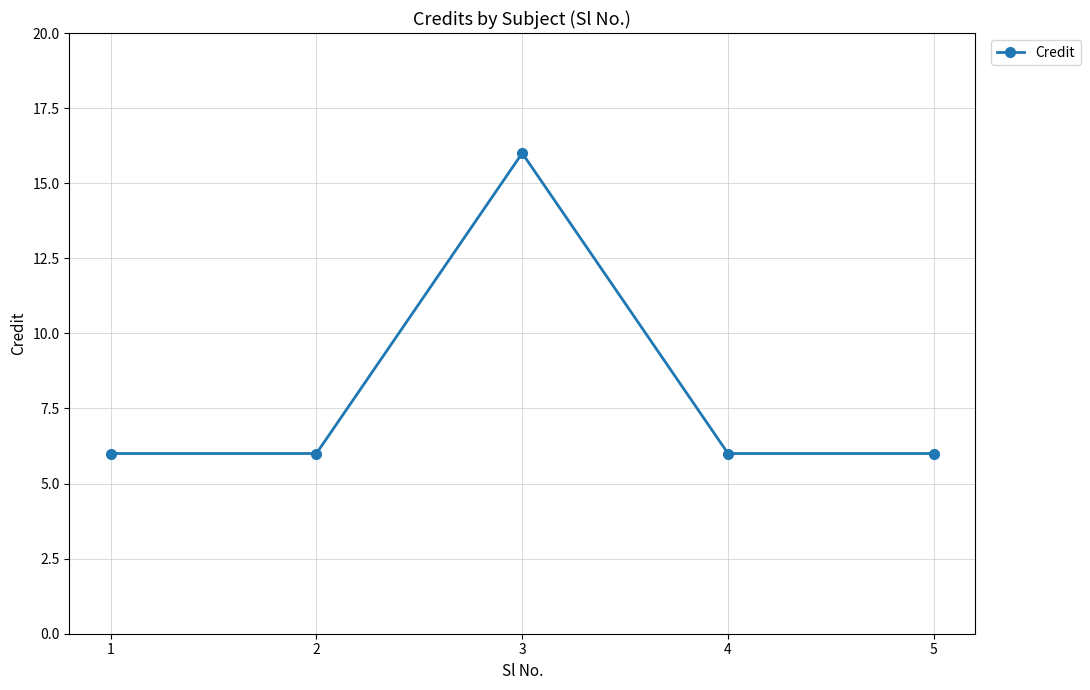

Count the values in the range 6 to 7.

4